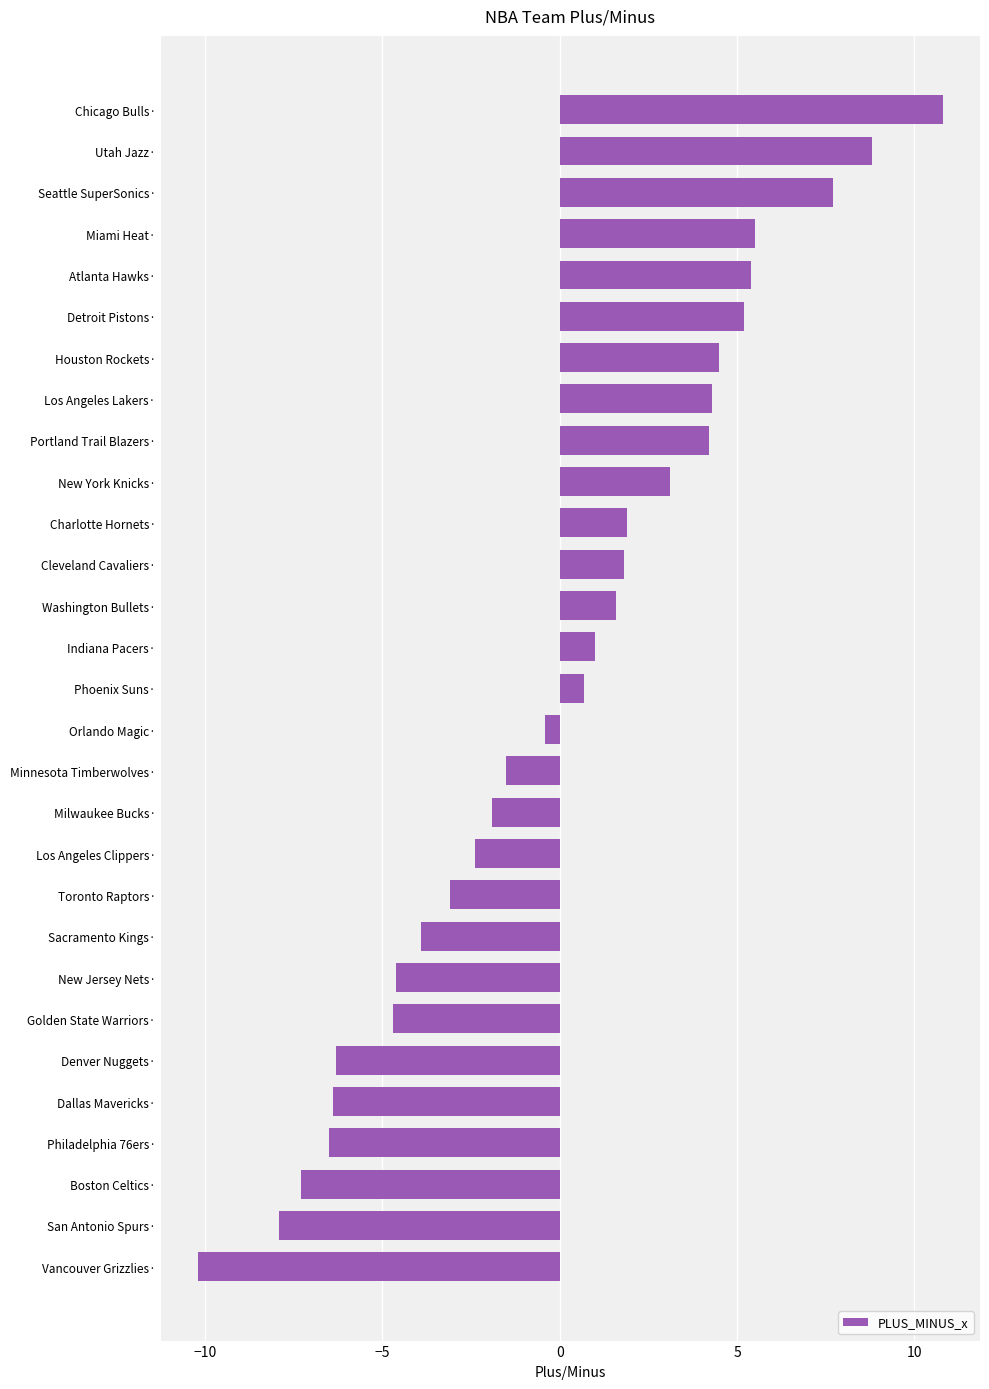

True or false: the data shows -3.1 at Toronto Raptors·.

True